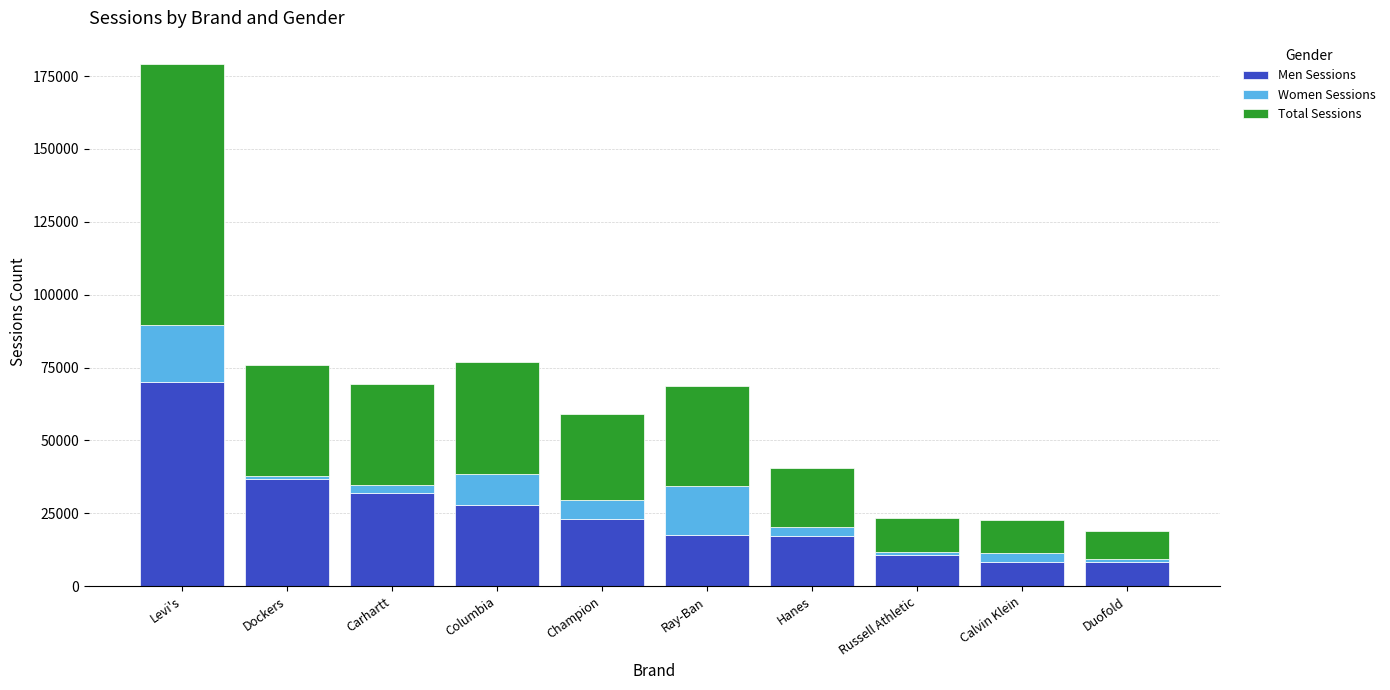

What is the sum of all Men Sessions values?

252208